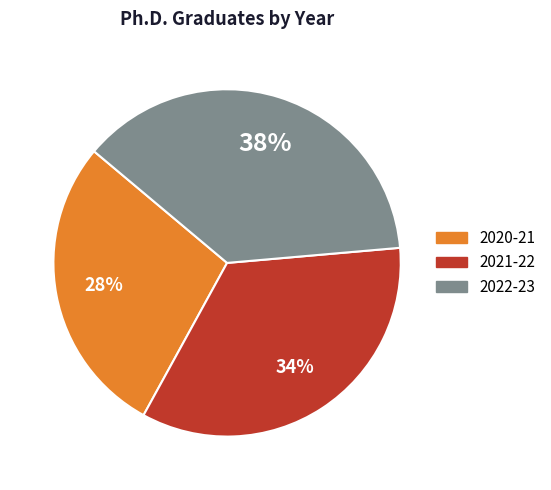

Is it true that 2020-21 is 28% of the pie?

True